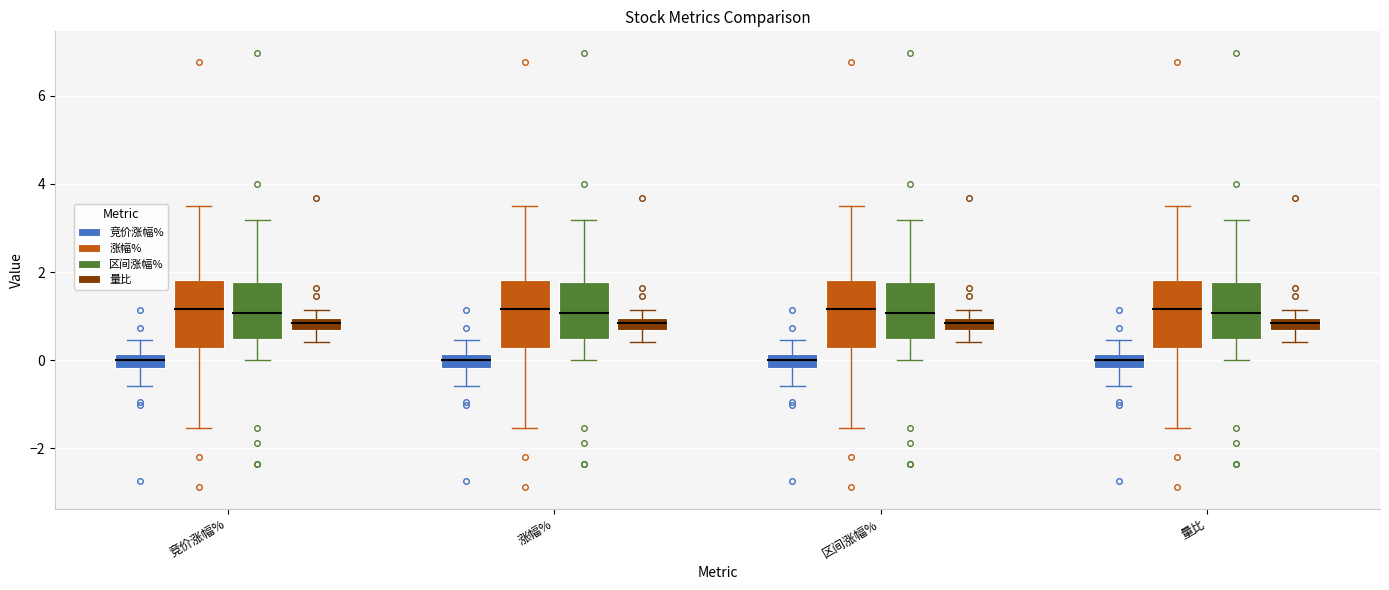

Where does the median line of the box for 区间涨幅% (竞价涨幅%) sit on the y-axis? The values are not printed on the chart, so give them approximately, as read against the axis.

0.0